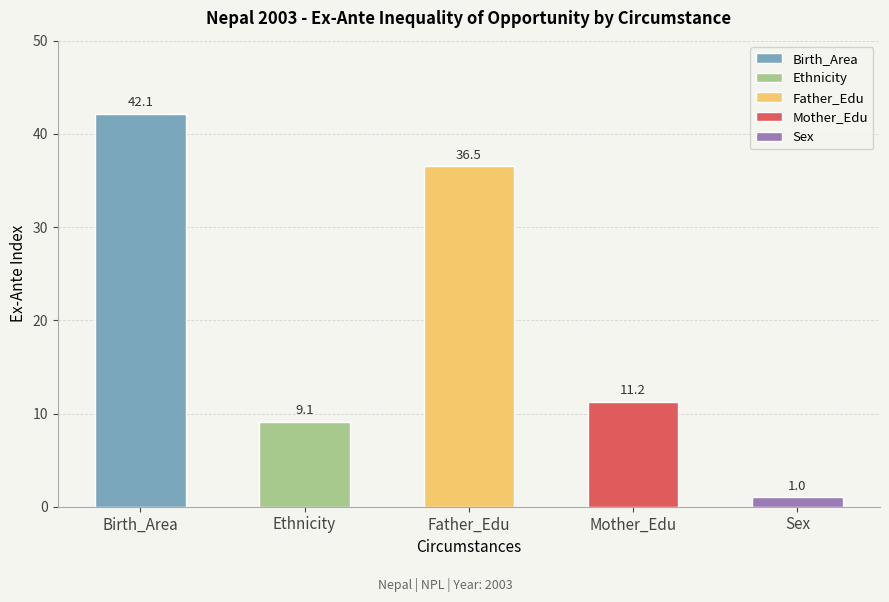

Reading right to left, extract all data points from this chart.

Sex=1.0	Mother_Edu=11.2	Father_Edu=36.5	Ethnicity=9.1	Birth_Area=42.1